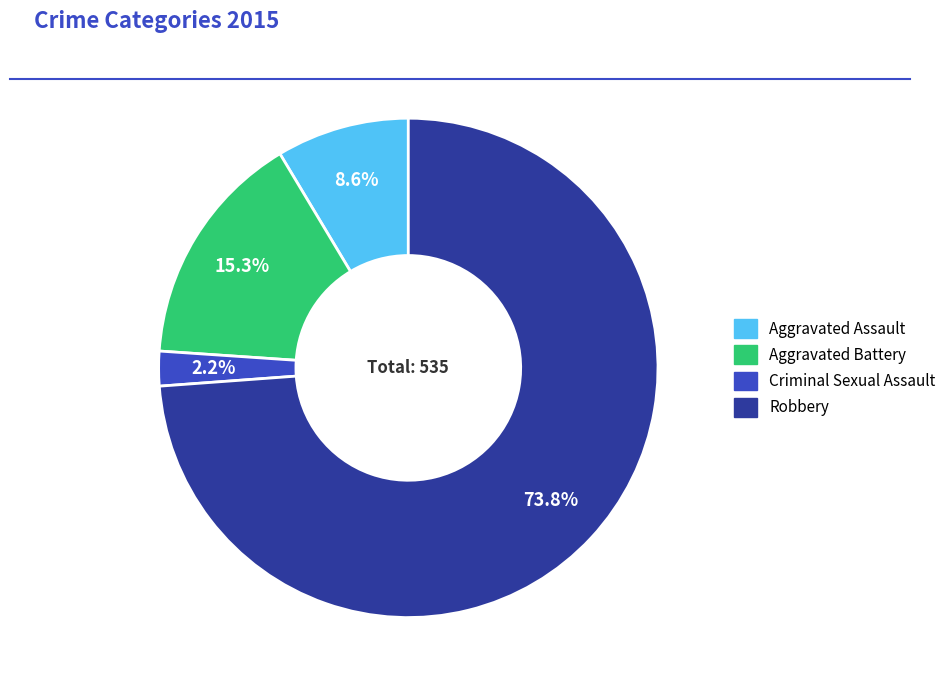

Which has a higher value, Aggravated Assault or Aggravated Battery?

Aggravated Battery